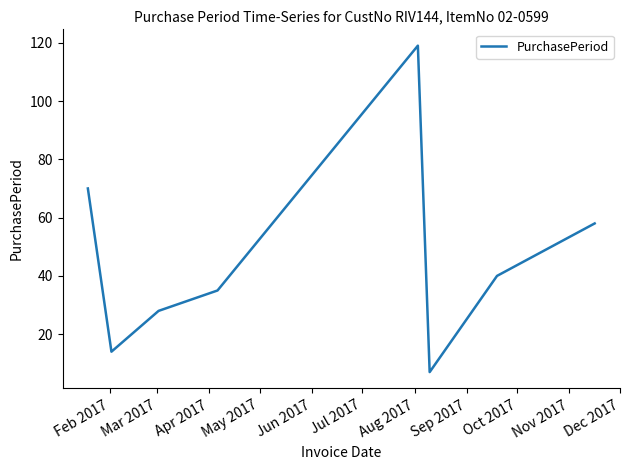

What is the minimum value shown in the chart?

7